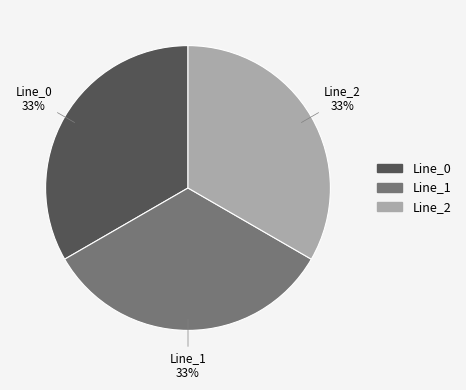

Does any single category account for the majority?

No